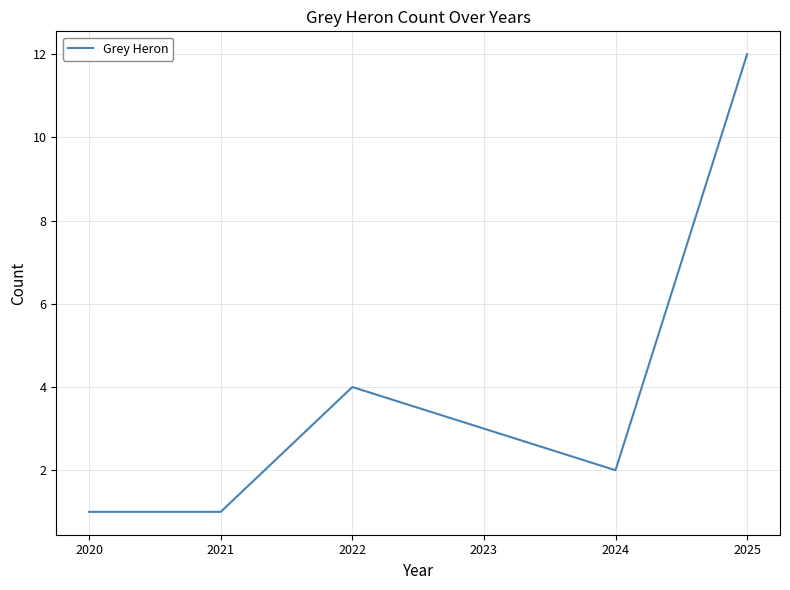

Where is the data nearest to the value 6?

2022